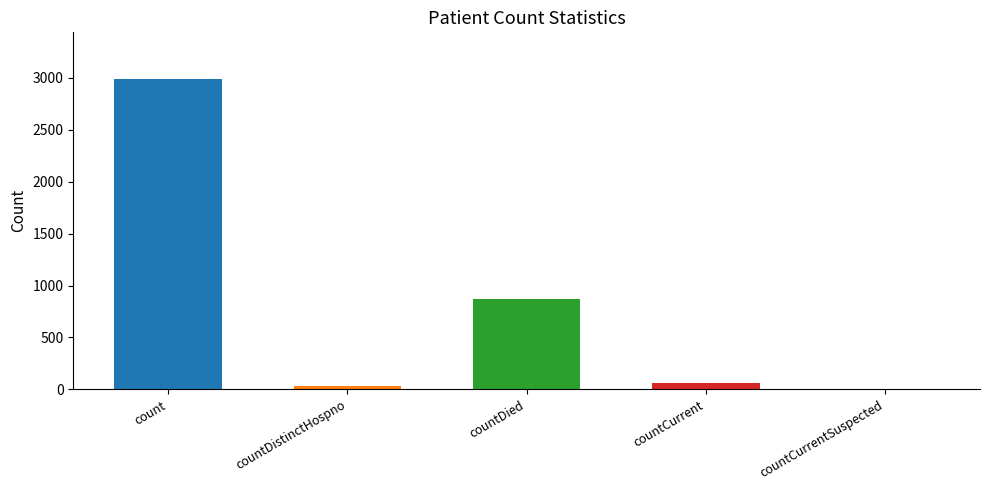

The value at count is 2991. True or false?

True